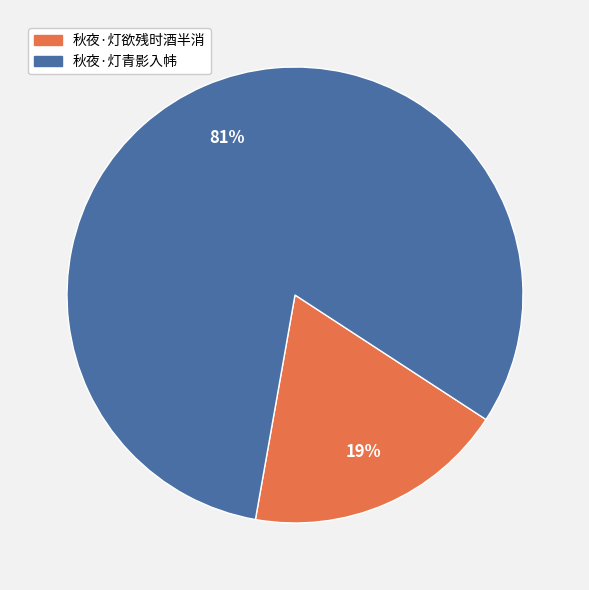

What is the ratio of the value at 秋夜·灯欲残时酒半消 to the value at 秋夜·灯青影入帏?

0.2